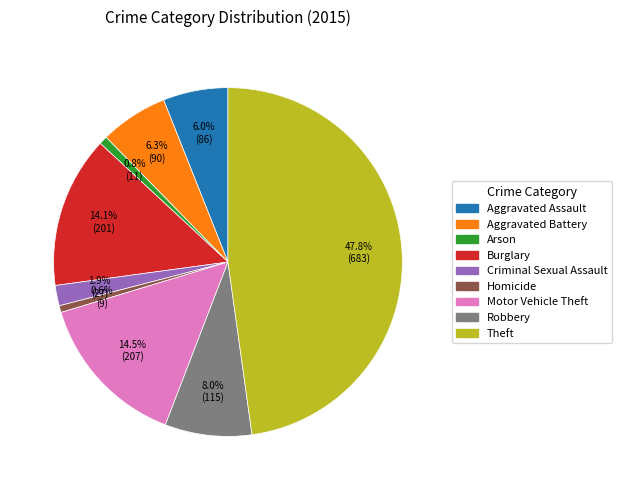

To the nearest percent, what is the average slice percentage?

11%